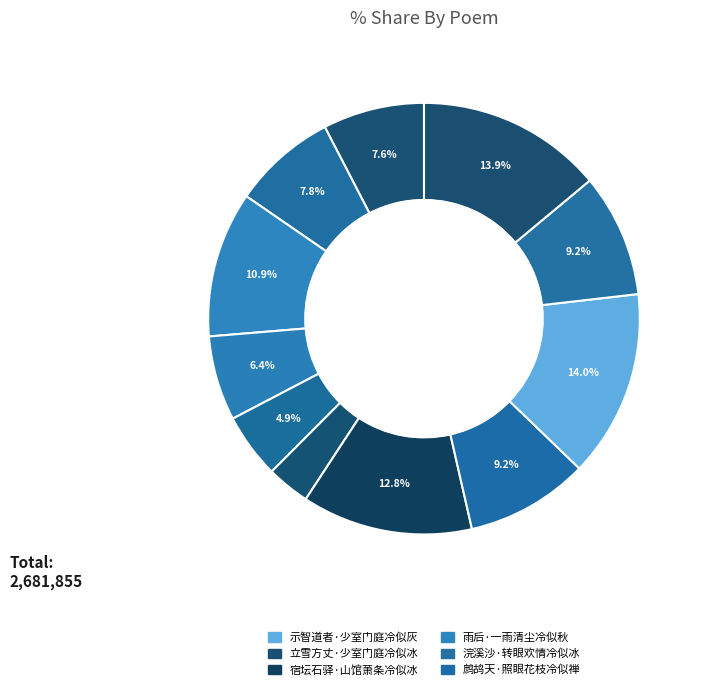

To the nearest percent, what is the difference between the largest and smallest slice percentages?

11%